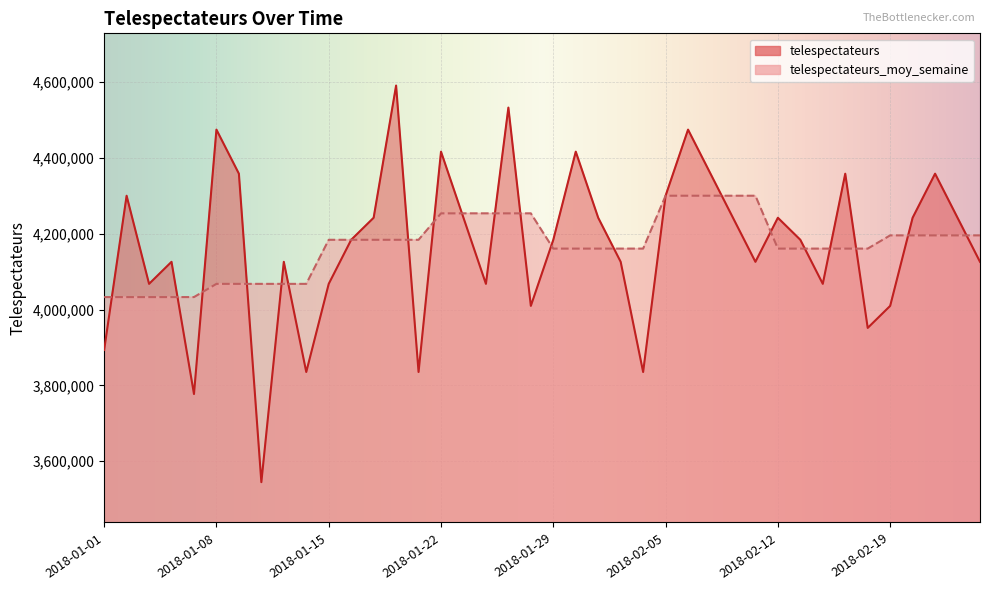

Rank the series by their average value, from highest to lowest.

telespectateurs, telespectateurs_moy_semaine